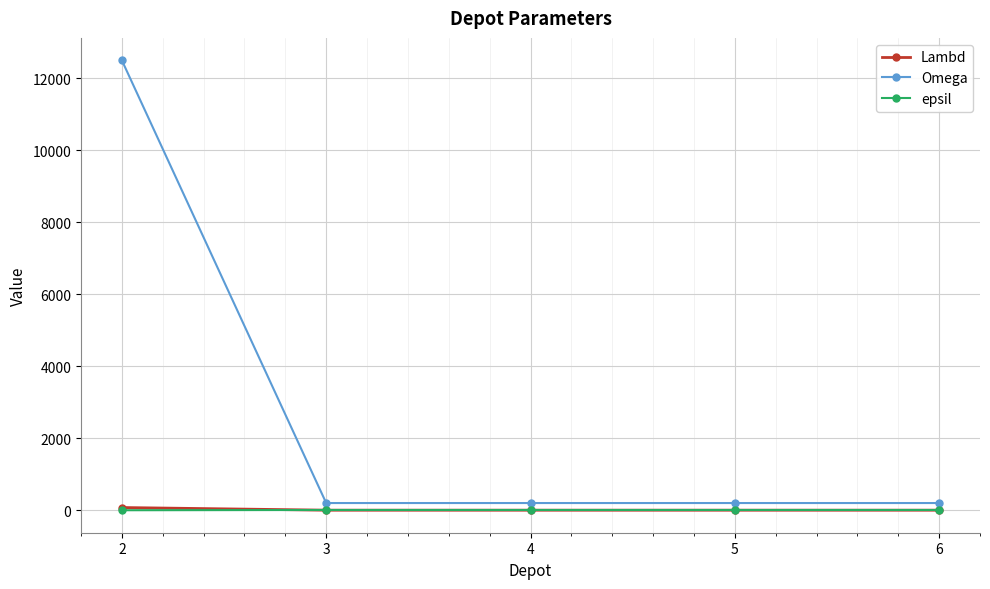

True or false: Omega and Lambd cross at least once.

False